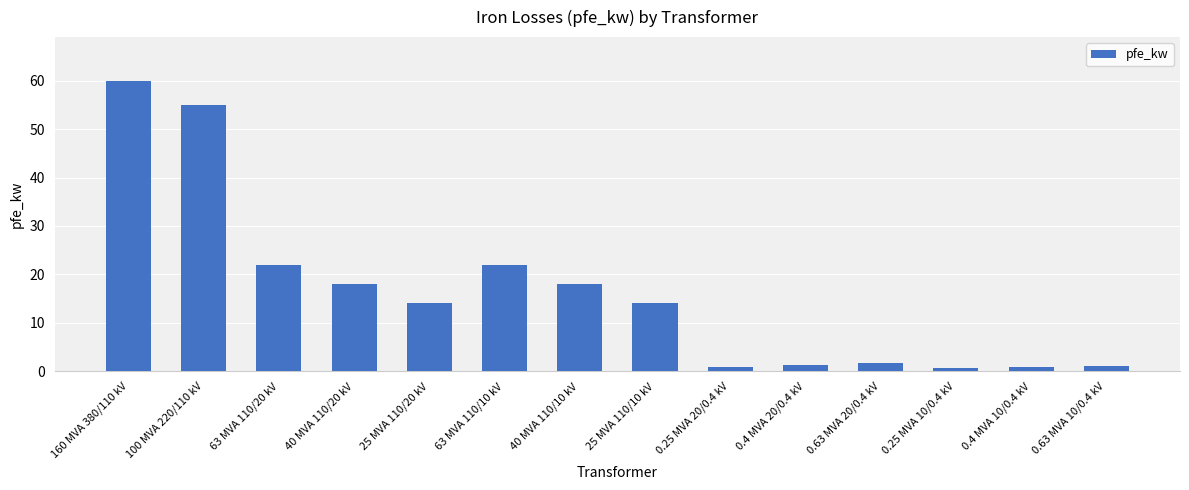

What is the minimum value shown in the chart?

0.6